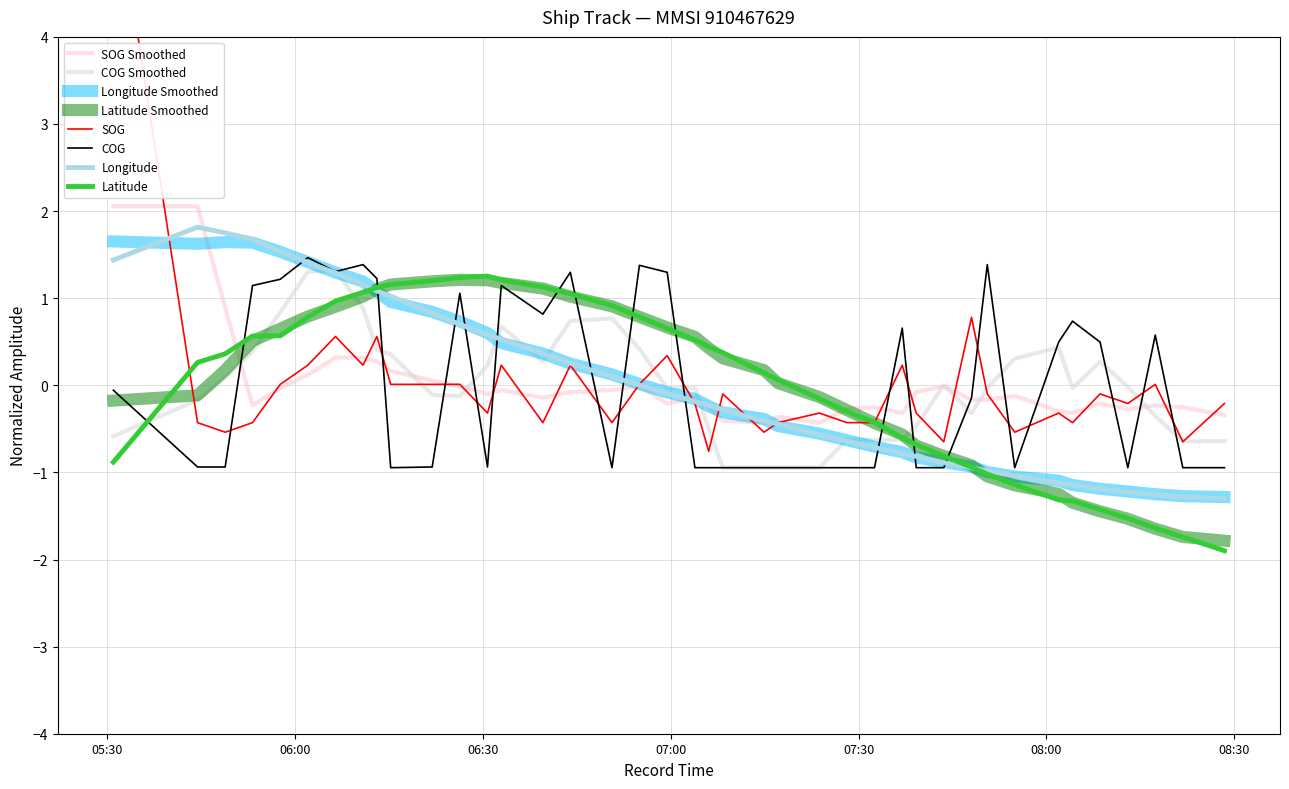

What is the maximum value shown in the chart?

5.8